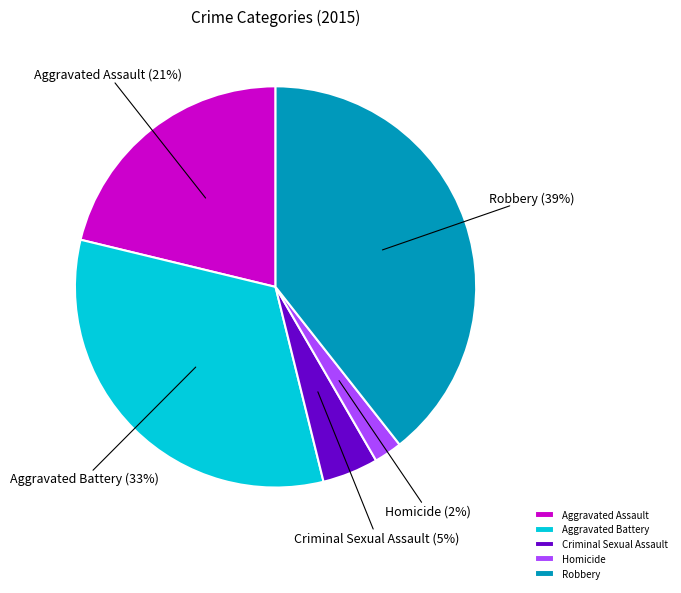

Count the number of slices in the pie.

5